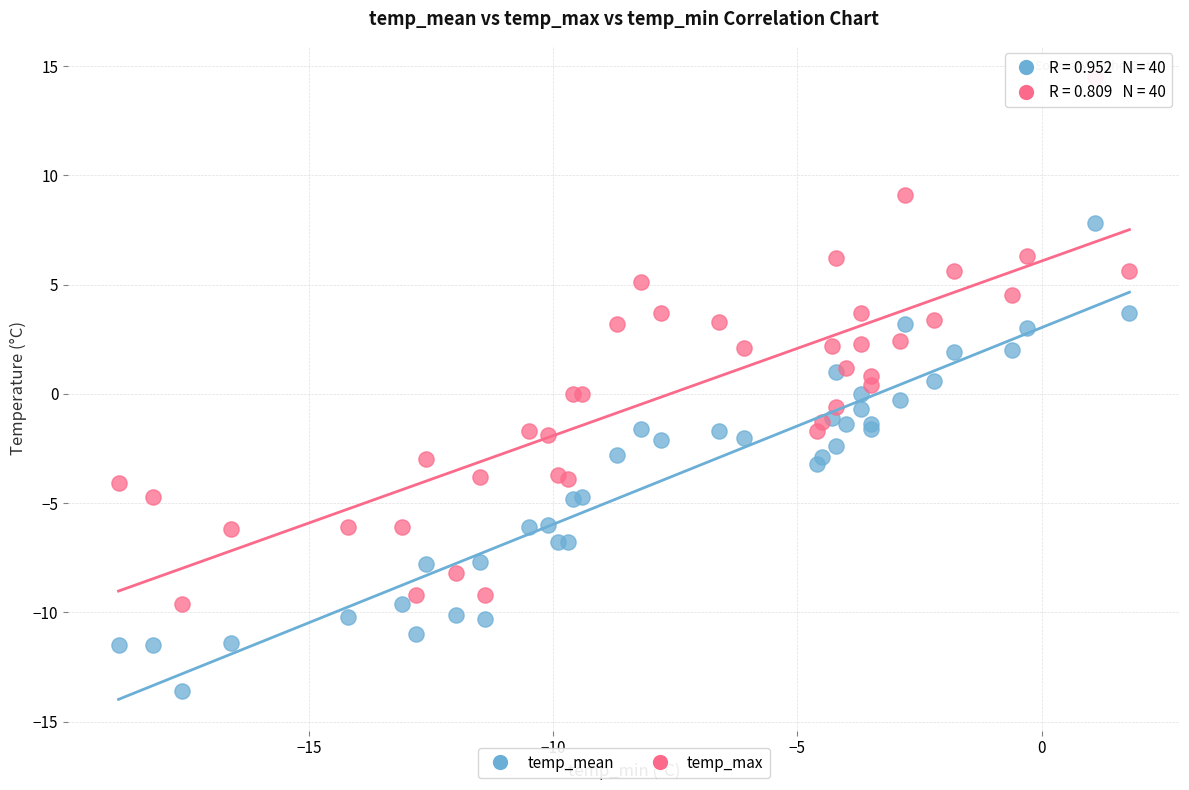

What is the X range (max minus min) for the scatter plot?

20.7